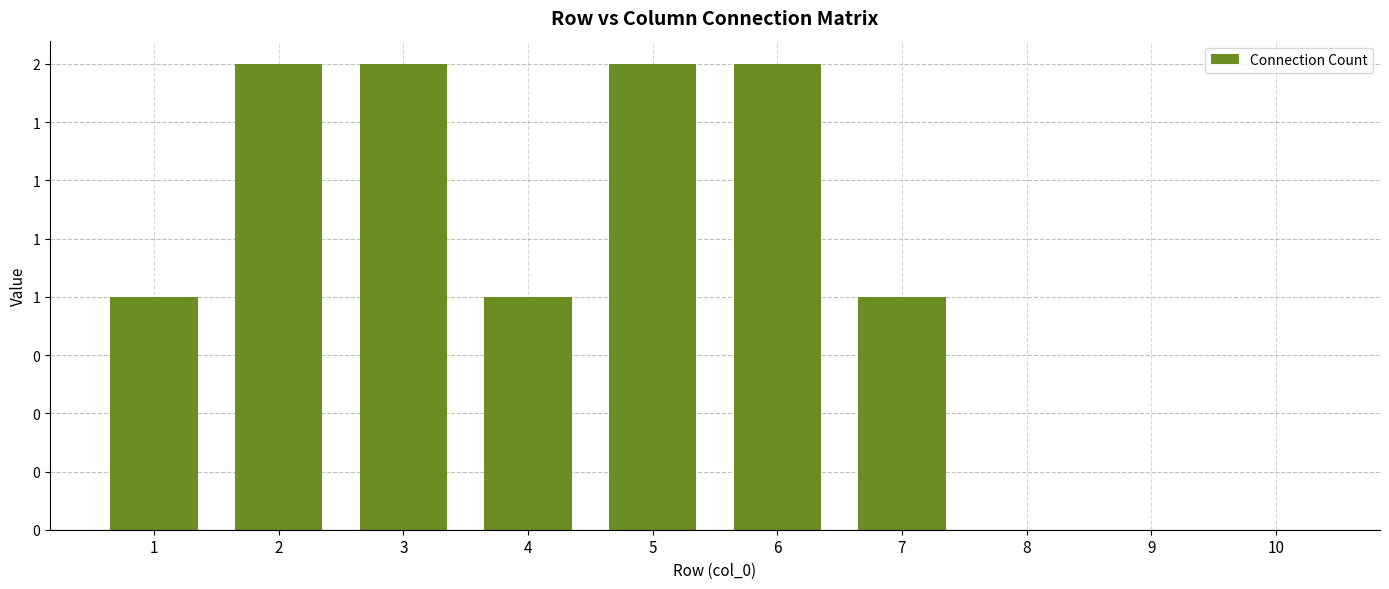

Rank the categories by value from highest to lowest.

2, 3, 5, 6, 1, 4, 7, 8, 9, 10